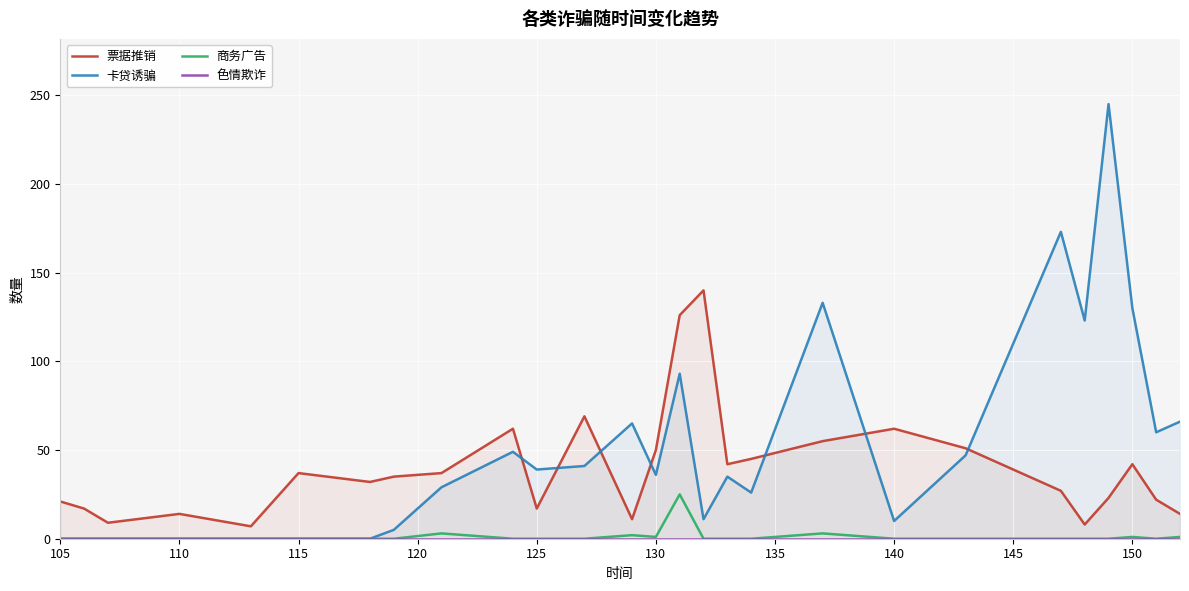

List the series in order of their peak value, lowest first.

色情欺诈, 商务广告, 票据推销, 卡贷诱骗